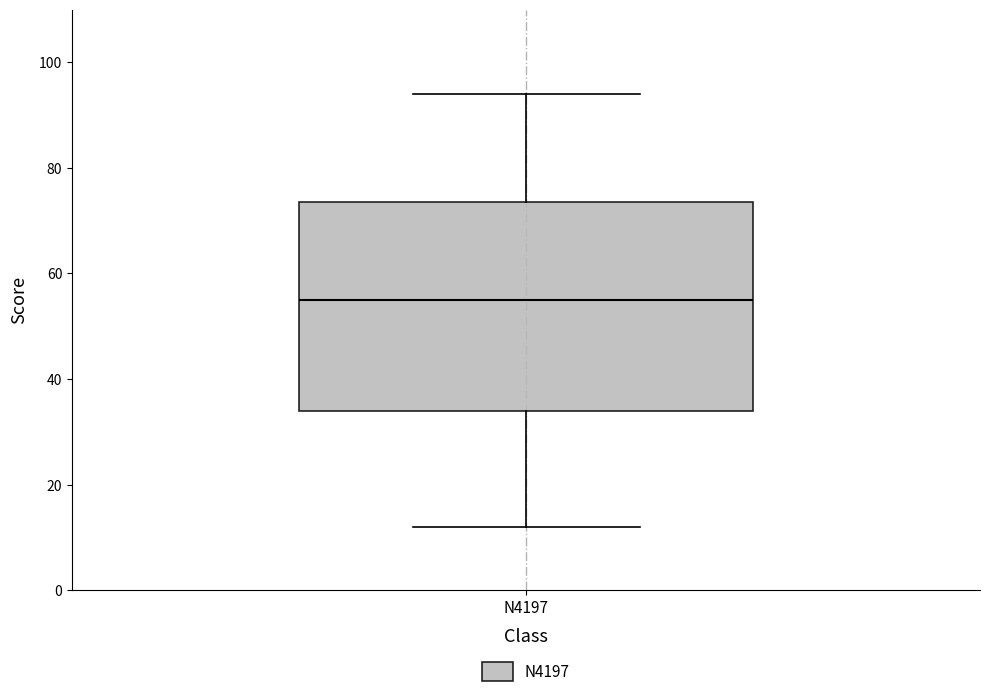

Read this box plot against the y-axis: the position of the median line, the range covered by the box, and the ends of both whiskers. The values are not printed on the chart, so give them approximately, as read against the axis.

median 56, box 34 to 74, whiskers 12 to 94